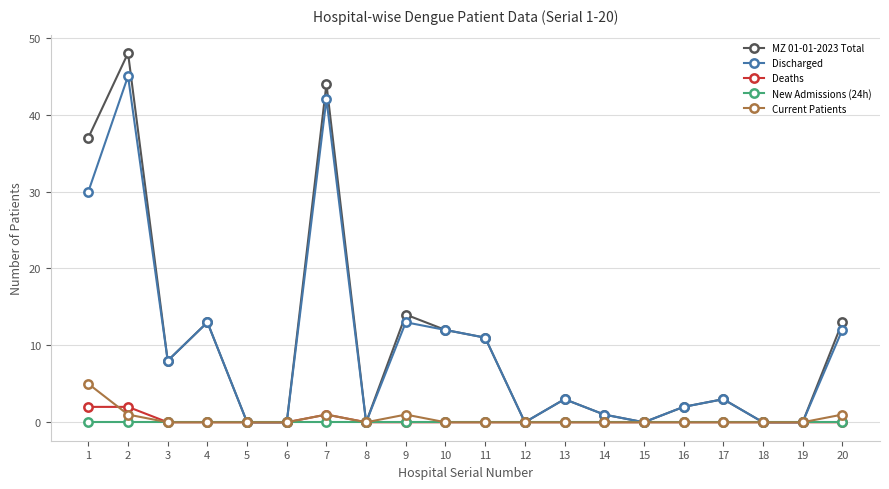

At which category does Discharged reach its first local valley?

3